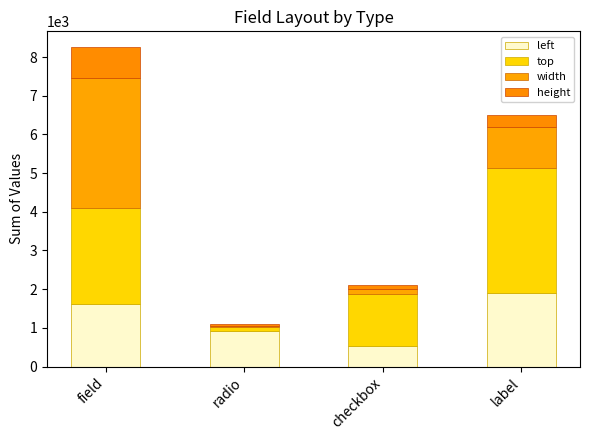

Rank the series by their maximum value, from highest to lowest.

width, top, left, height